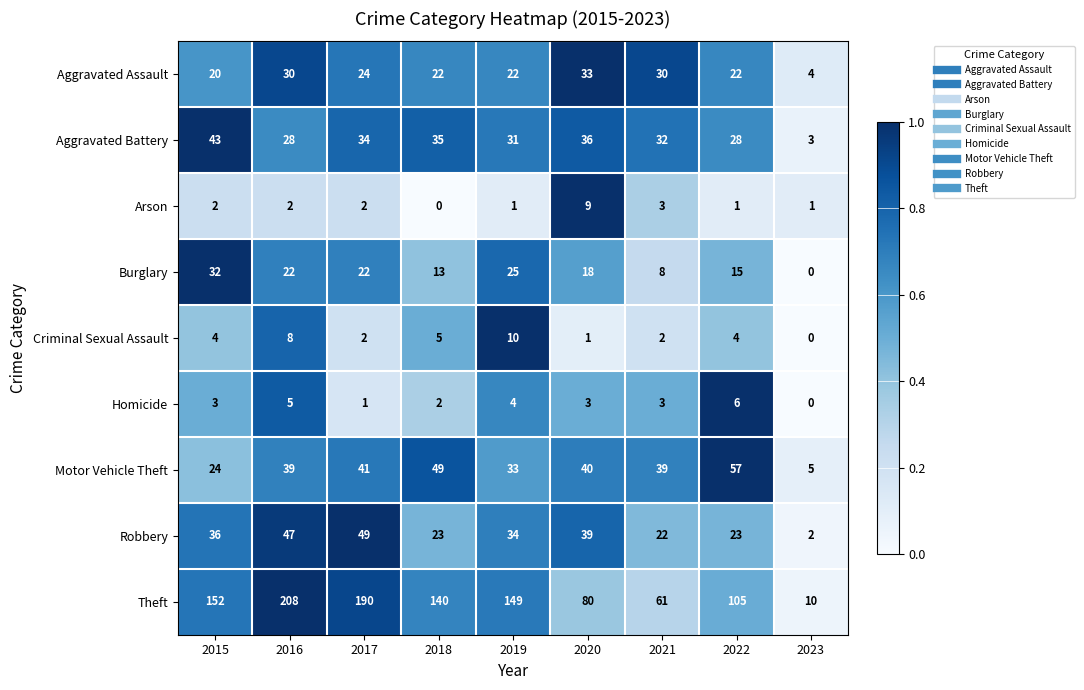

What is the total value across all series at 2023?

25